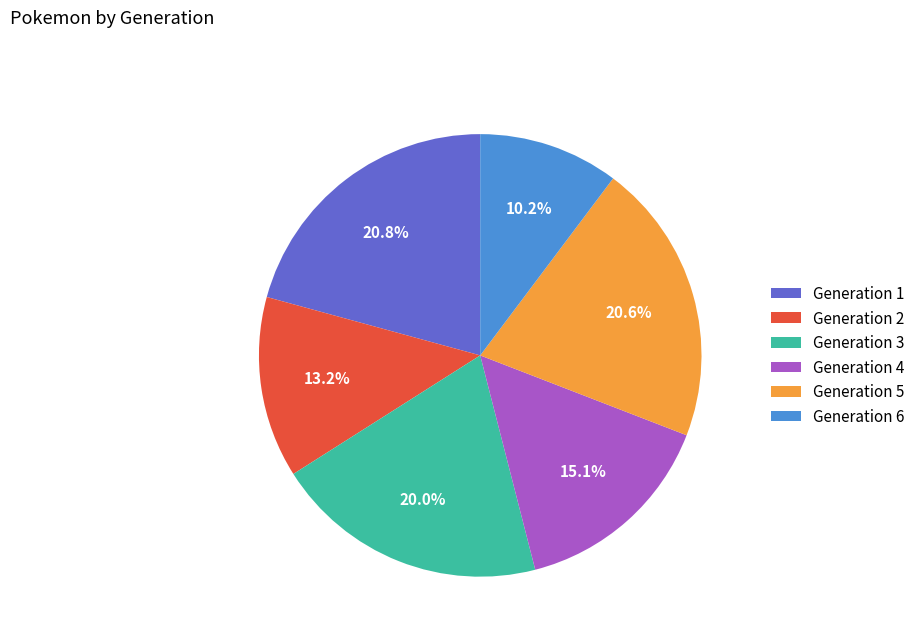

True or false: Generation 5 accounts for 21% of the total.

True